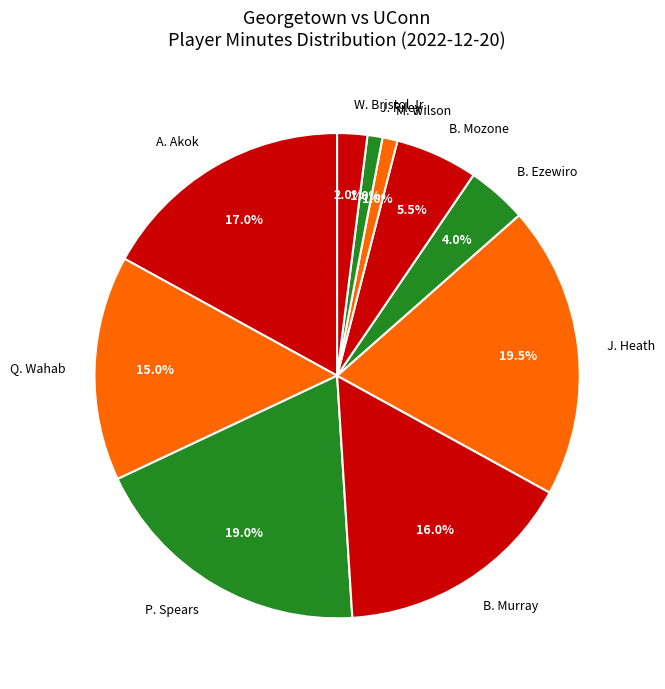

To the nearest percent, what percentage of the pie is M. Wilson?

1%